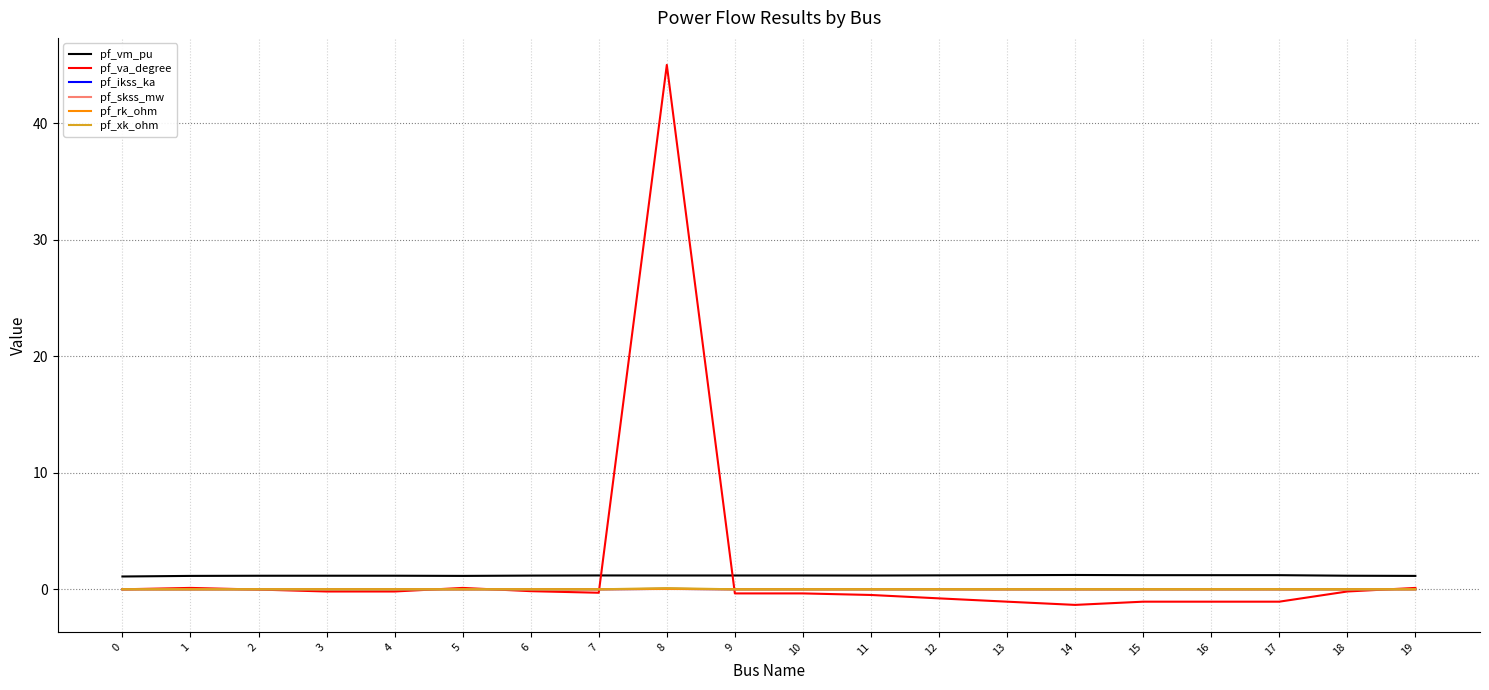

Between 5 and 16, which series saw the biggest shift?

pf_va_degree